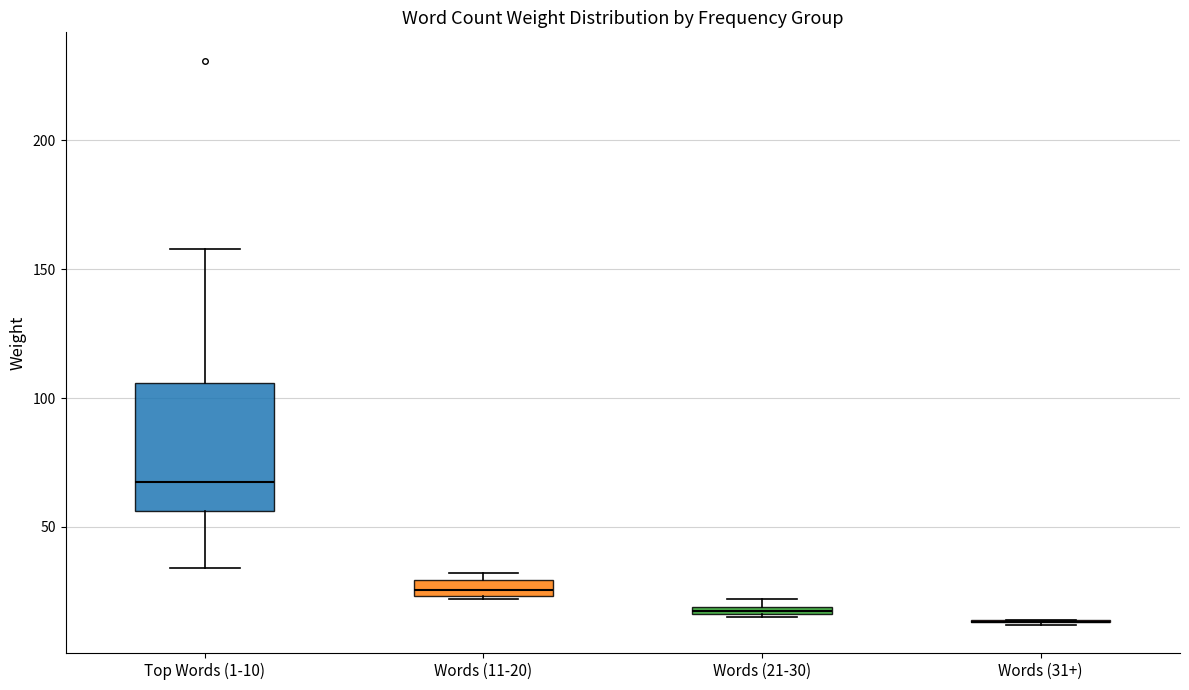

Which box is the tallest, from its lower edge to its upper edge?

Top Words (1-10)